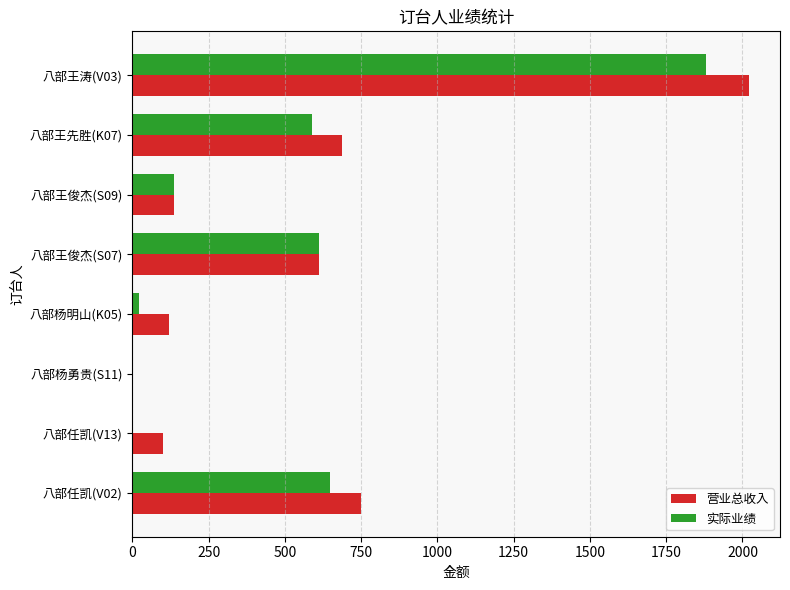

What are all the series names shown in the legend?

营业总收入, 实际业绩